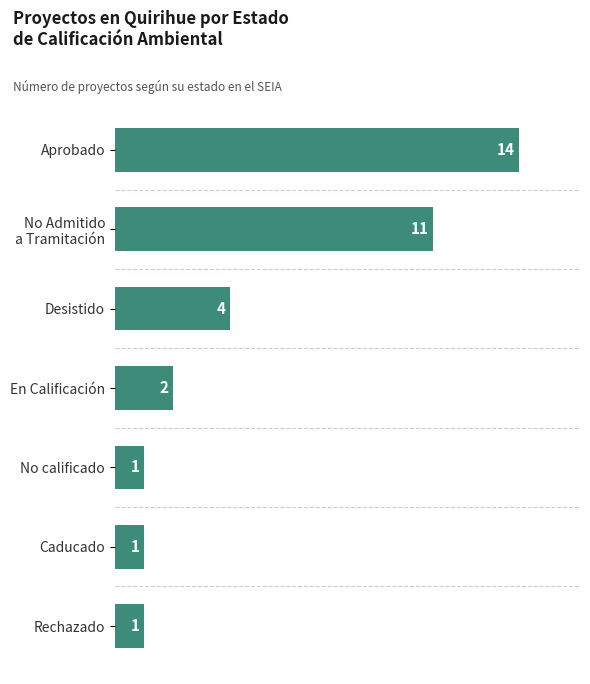

Where is the data nearest to the value 7?

Desistido